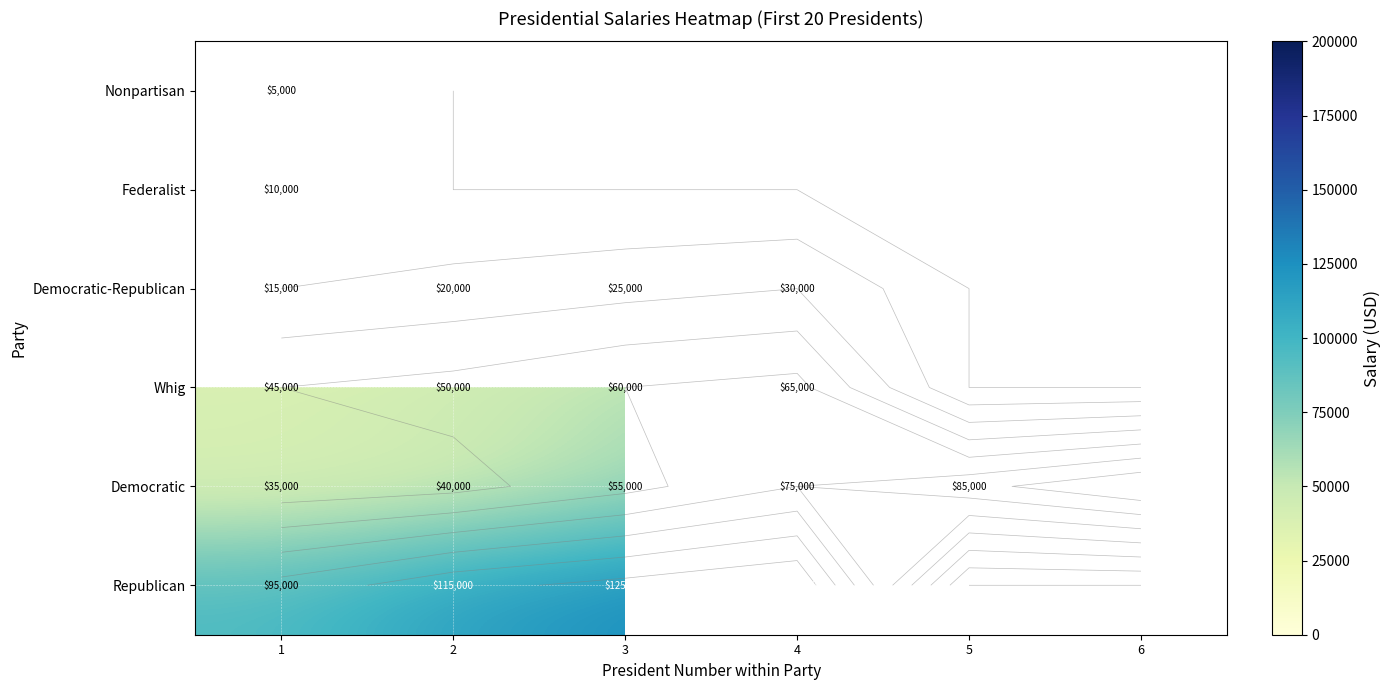

Which category has the lowest value in the Nonpartisan series?

1